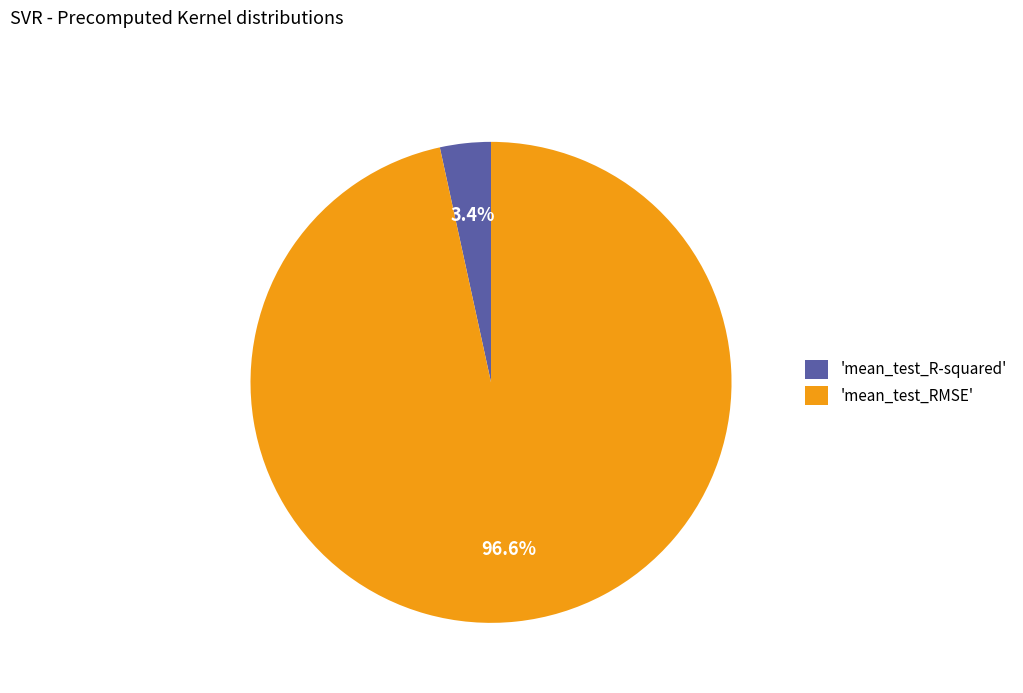

Do 'mean_test_R-squared' and 'mean_test_RMSE' together represent more than half of the pie?

Yes